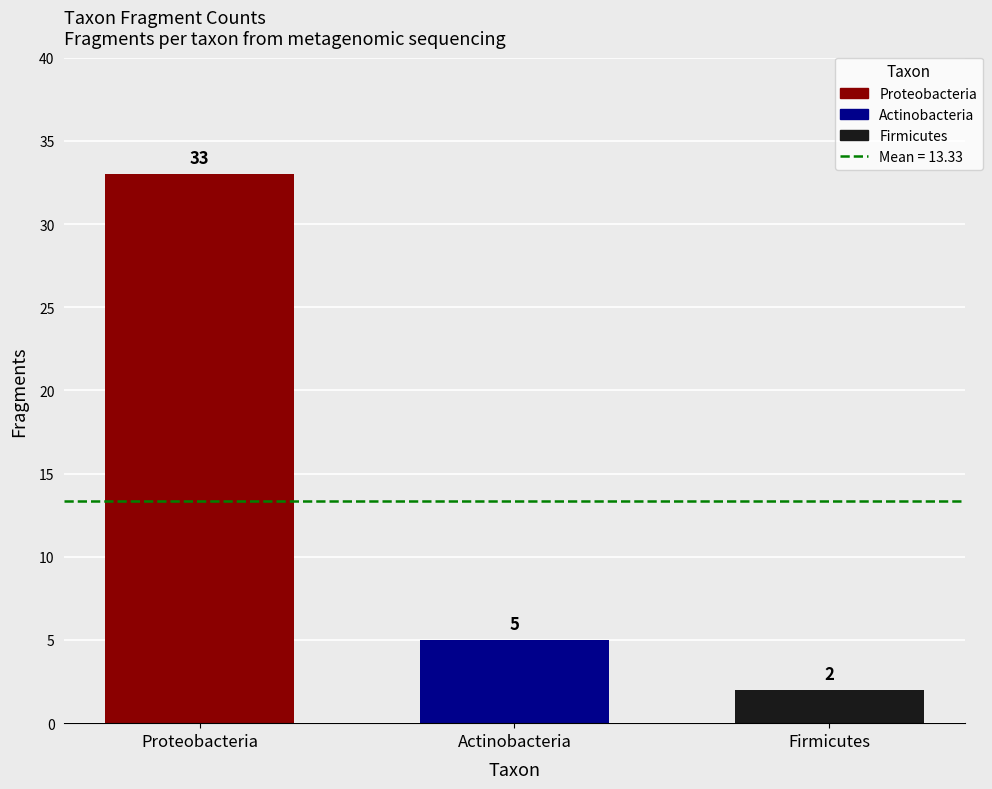

True or false: the data shows 33 at Proteobacteria.

True